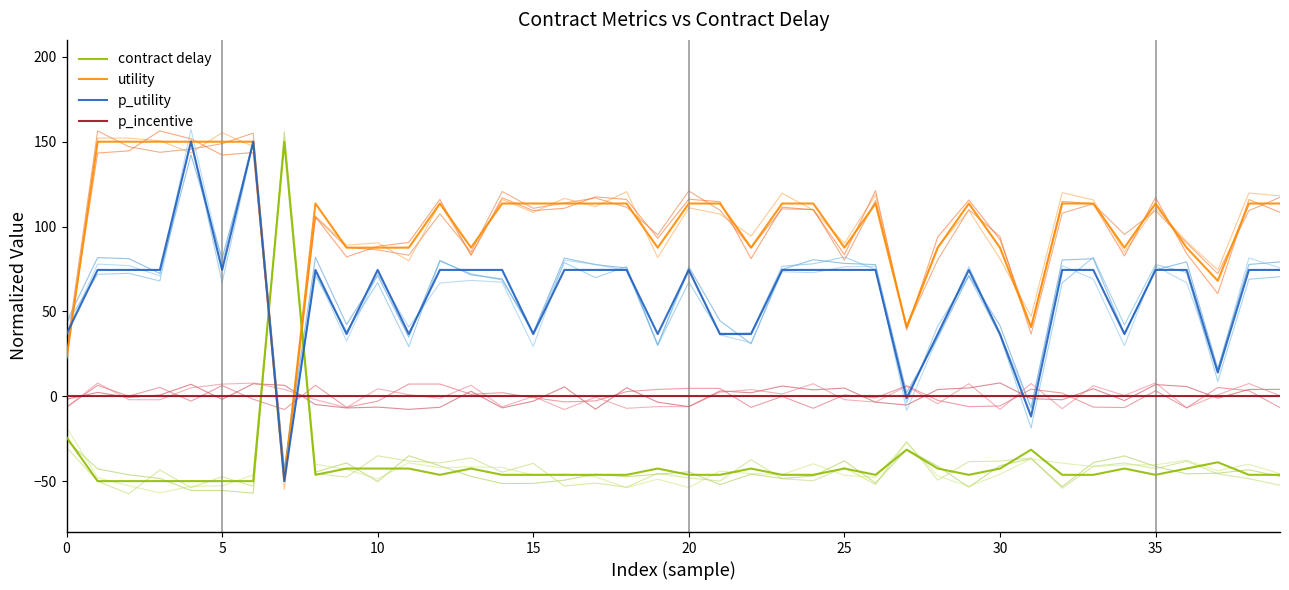

True or false: utility and contract delay intersect in this chart.

True